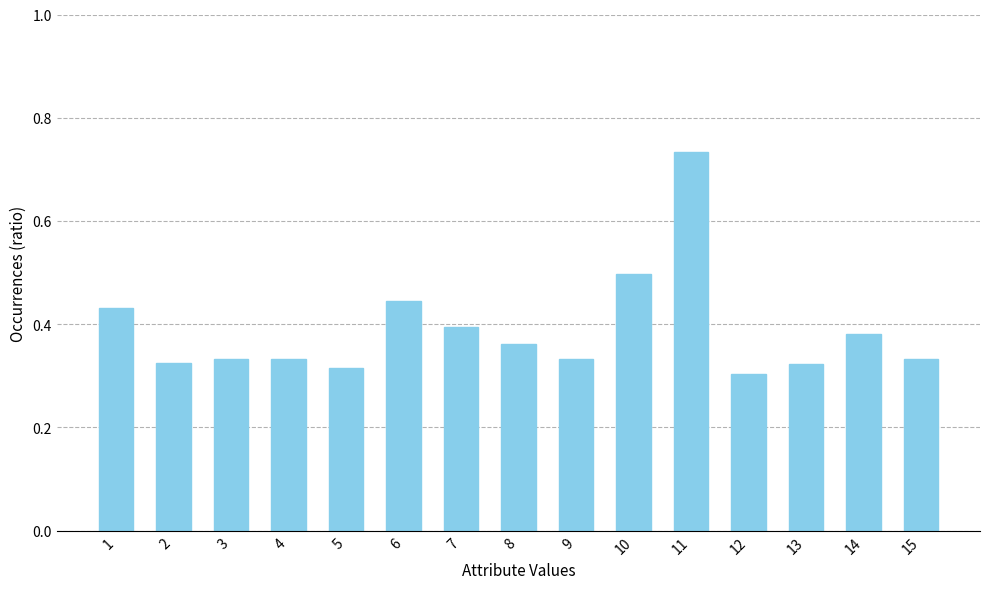

Which category has the highest value across all series?

11